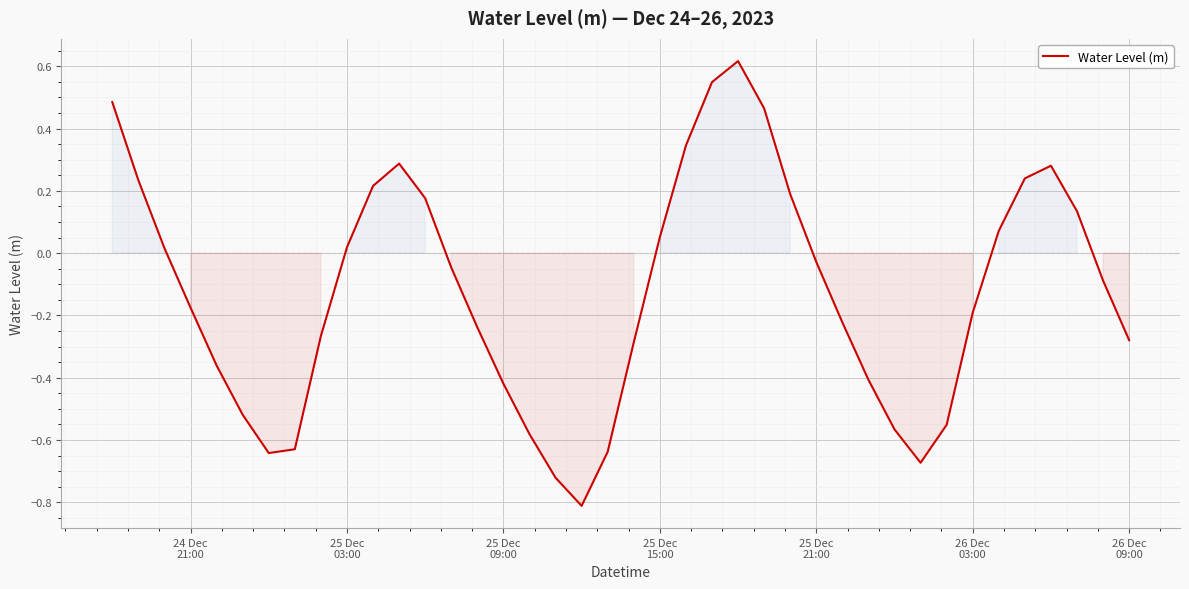

What is the minimum value shown in the chart?

-0.8